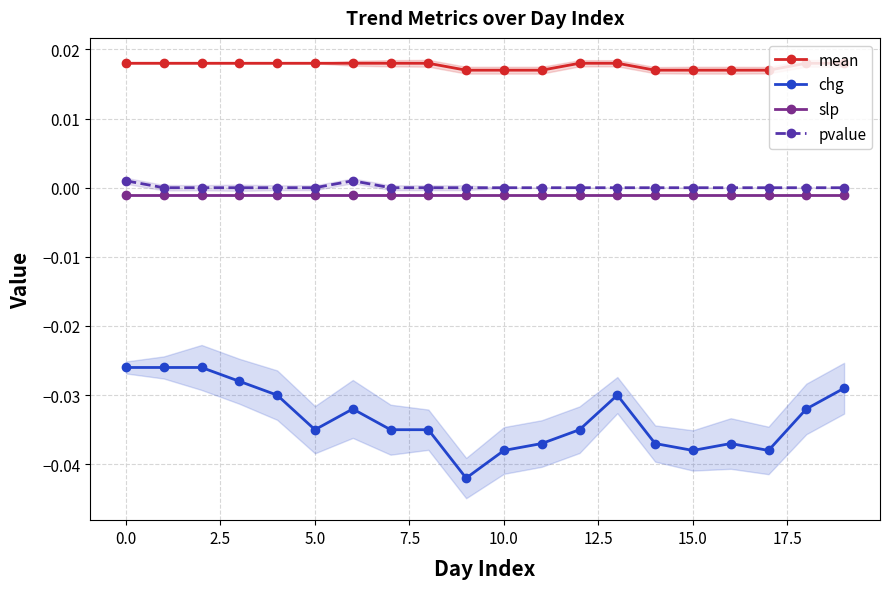

True or false: pvalue and chg cross at least once.

False